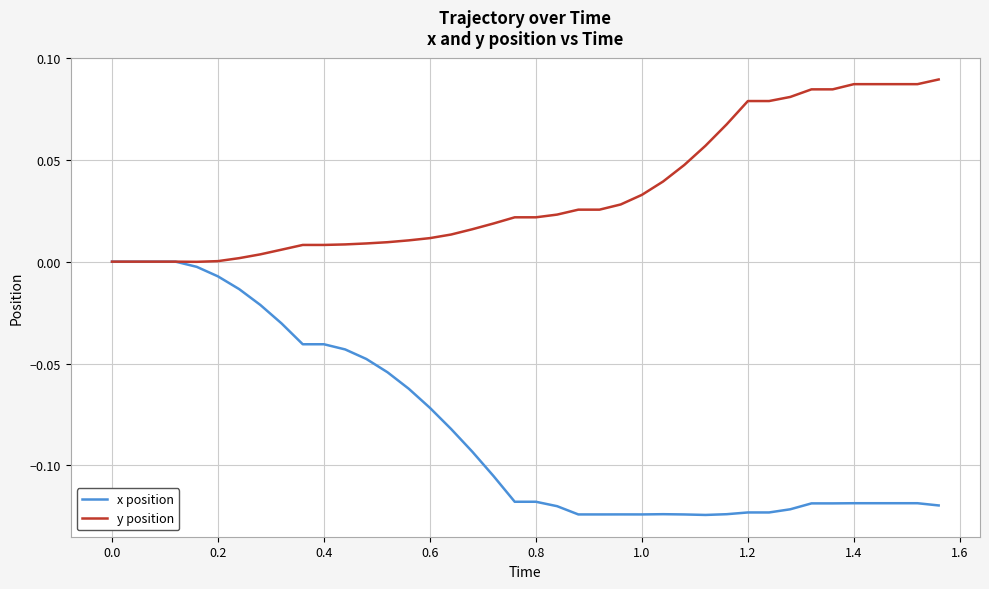

Which series has the widest spread of values?

x position